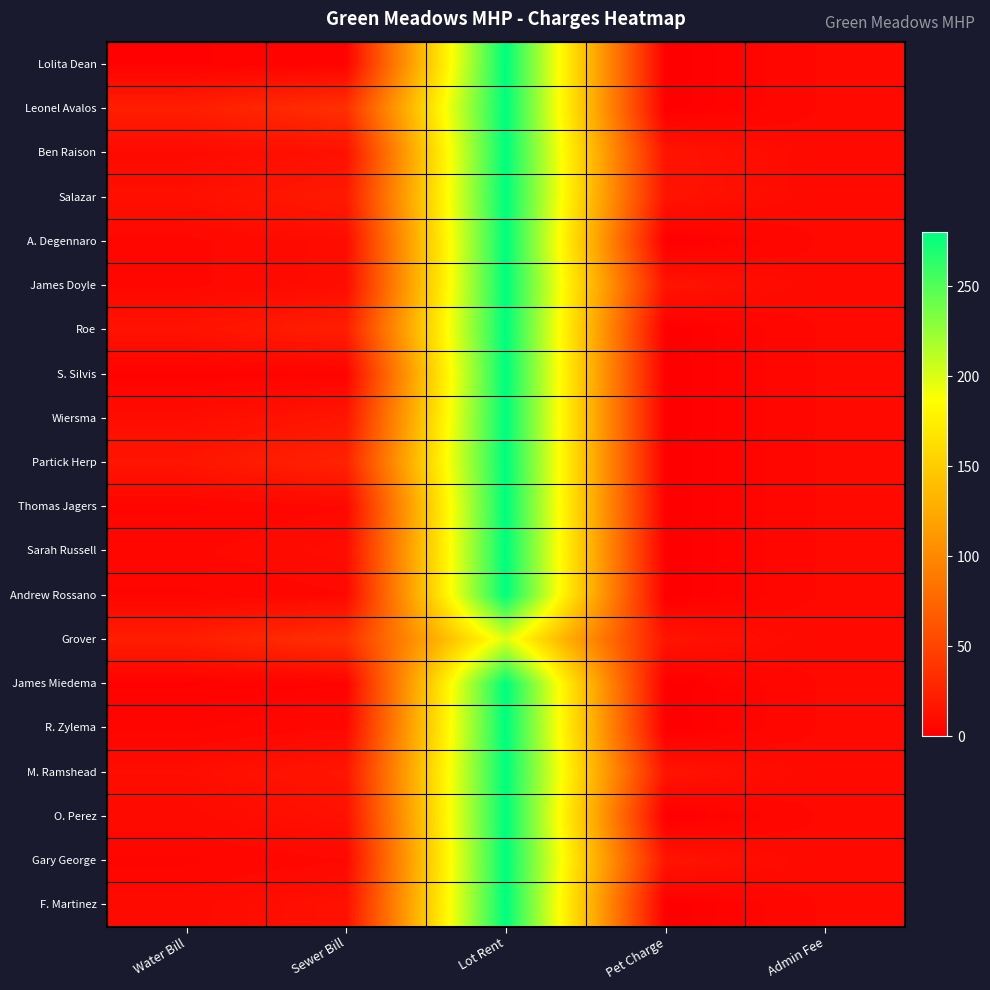

What is the total value across all series at Pet Charge?

90.0